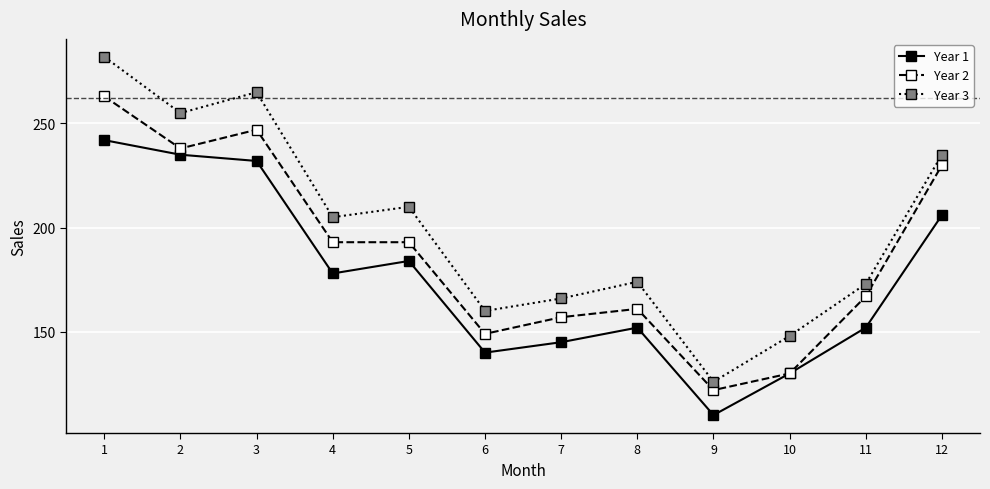

Rank the series by their average value, from highest to lowest.

Year 3, Year 2, Year 1